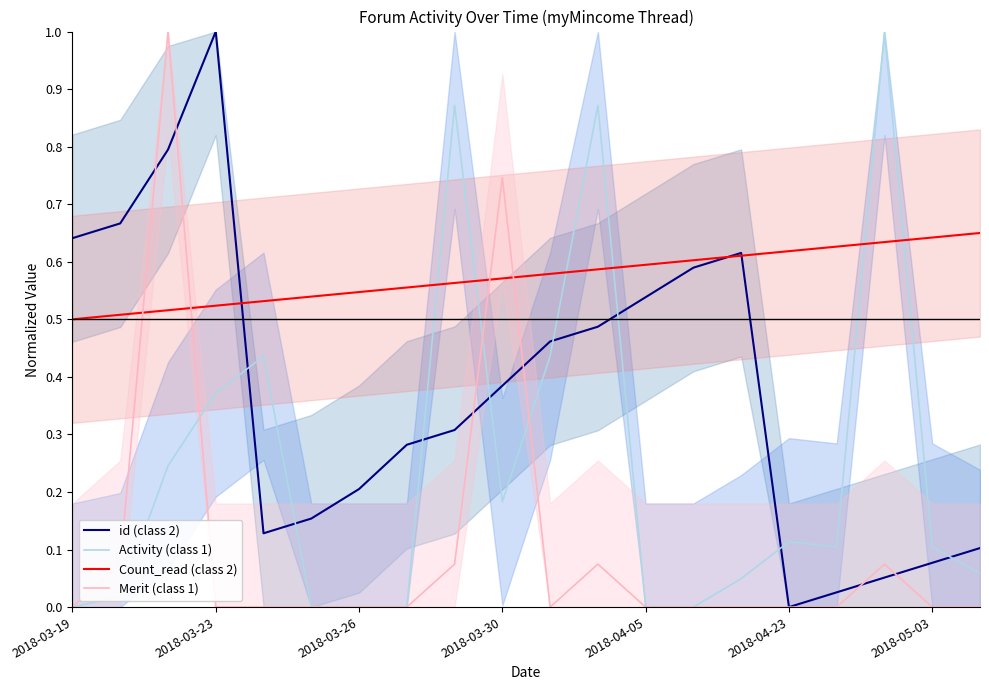

At which label does Count_read (class 2) reach its minimum?

2018-03-19